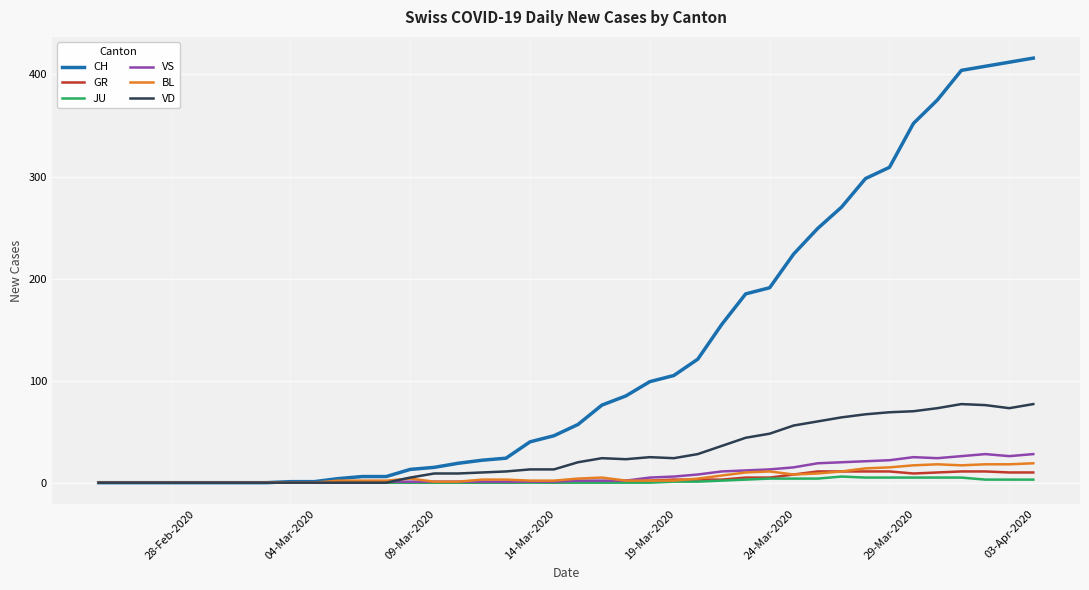

What is the maximum value for VS?

28